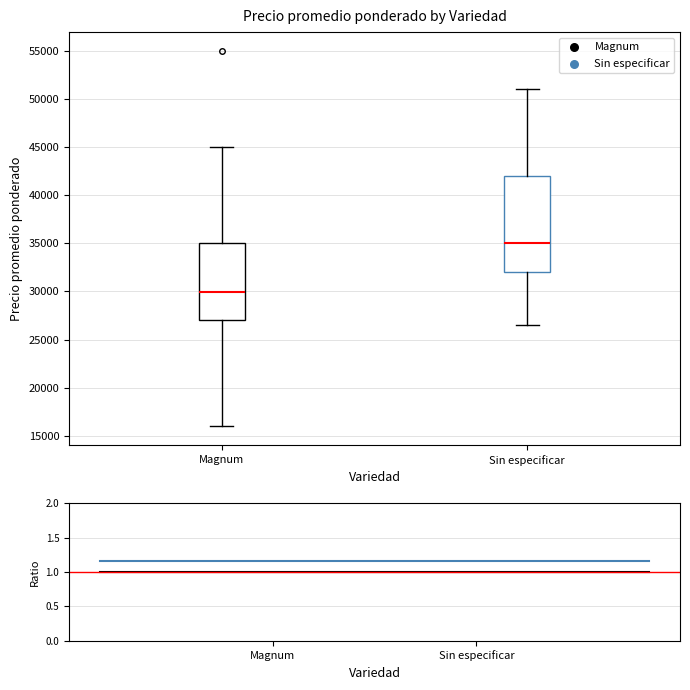

Reading left to right, read every box against the y-axis: the position of its median line, the range the box covers, and the ends of its whiskers. The values are not printed on the chart, so give them approximately, as read against the axis.

Magnum: median 30000, box 27000 to 35000, whiskers 16000 to 45000
Sin especificar: median 35000, box 32000 to 42000, whiskers 26500 to 51000